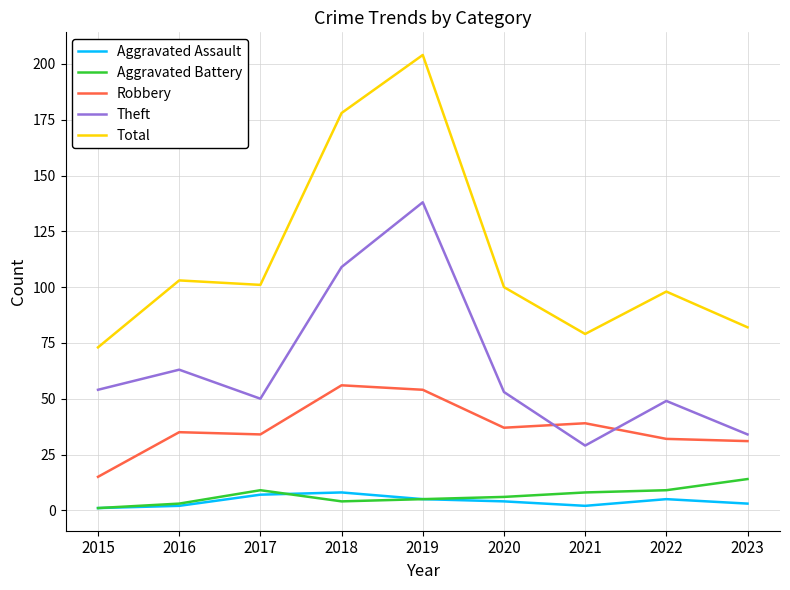

True or false: Robbery and Theft intersect in this chart.

True